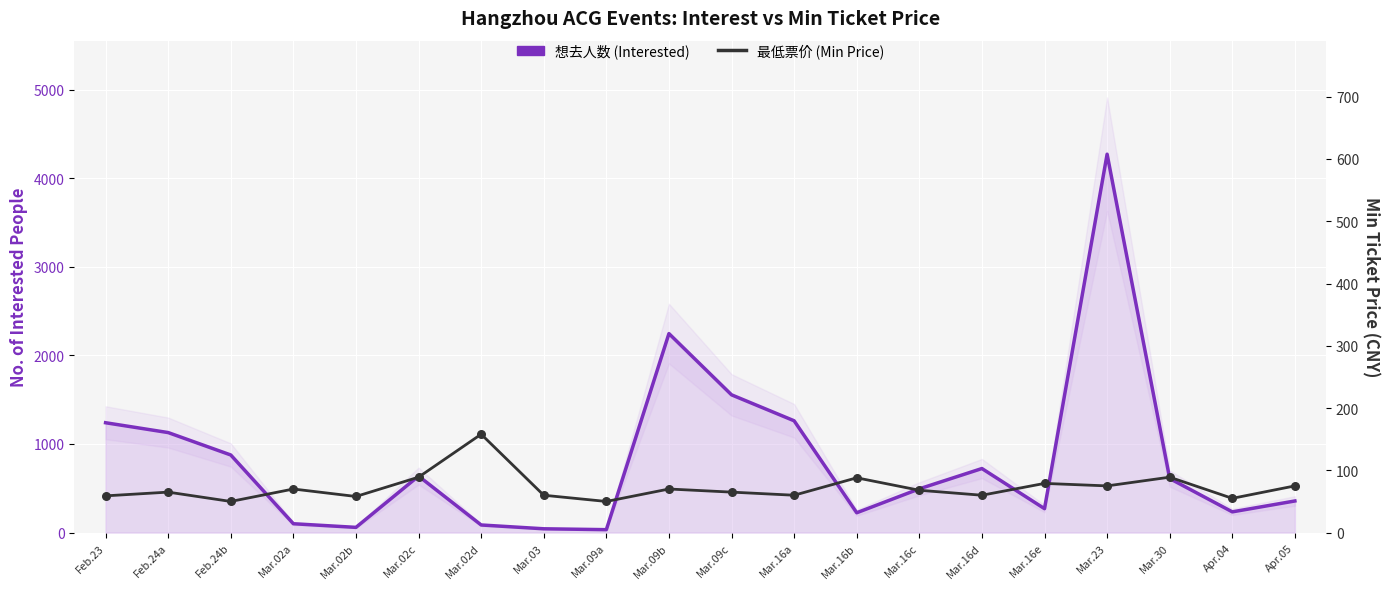

Which series contains the lowest Y value?

想去人数 (Interested)